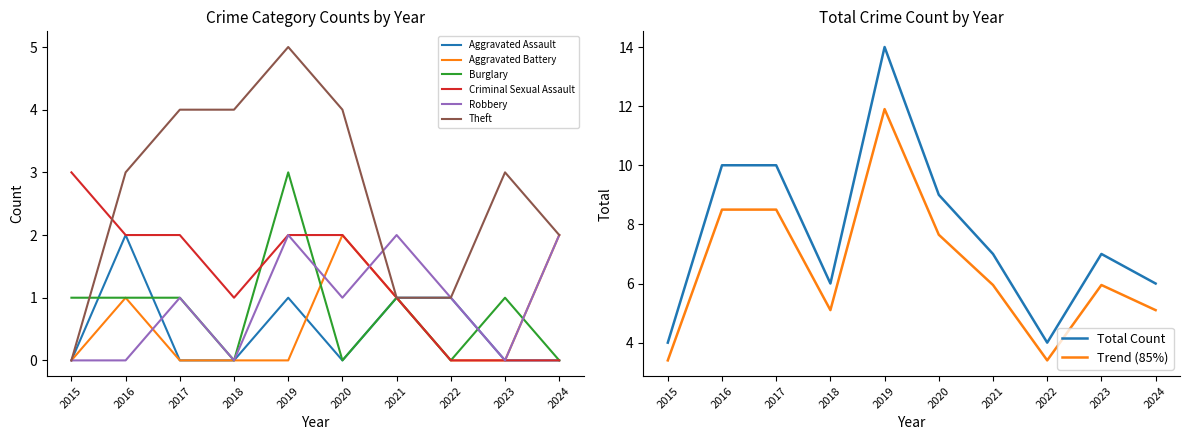

The value of Theft at 2017 is 4. True or false?

True